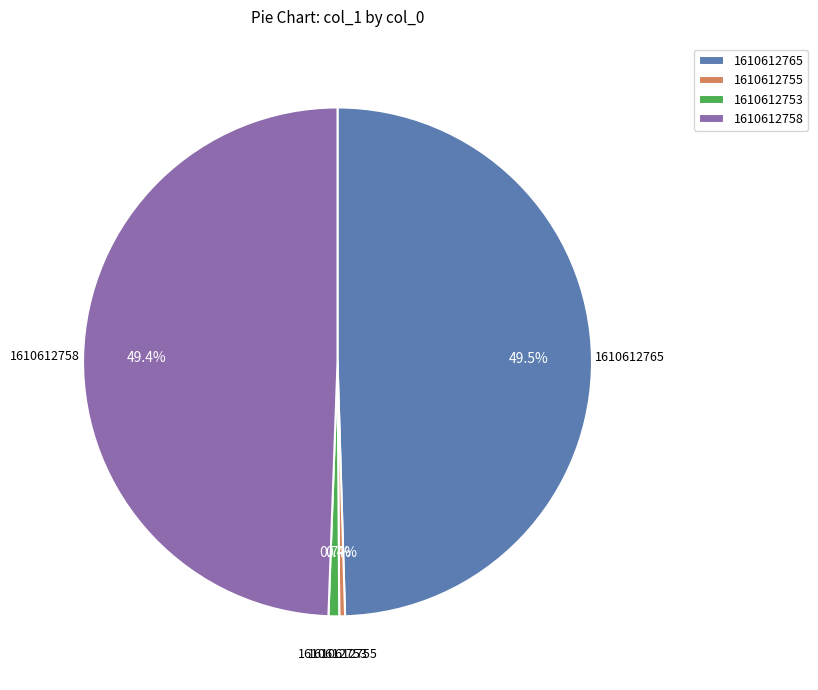

Which has a higher value, 1610612753 or 1610612765?

1610612765